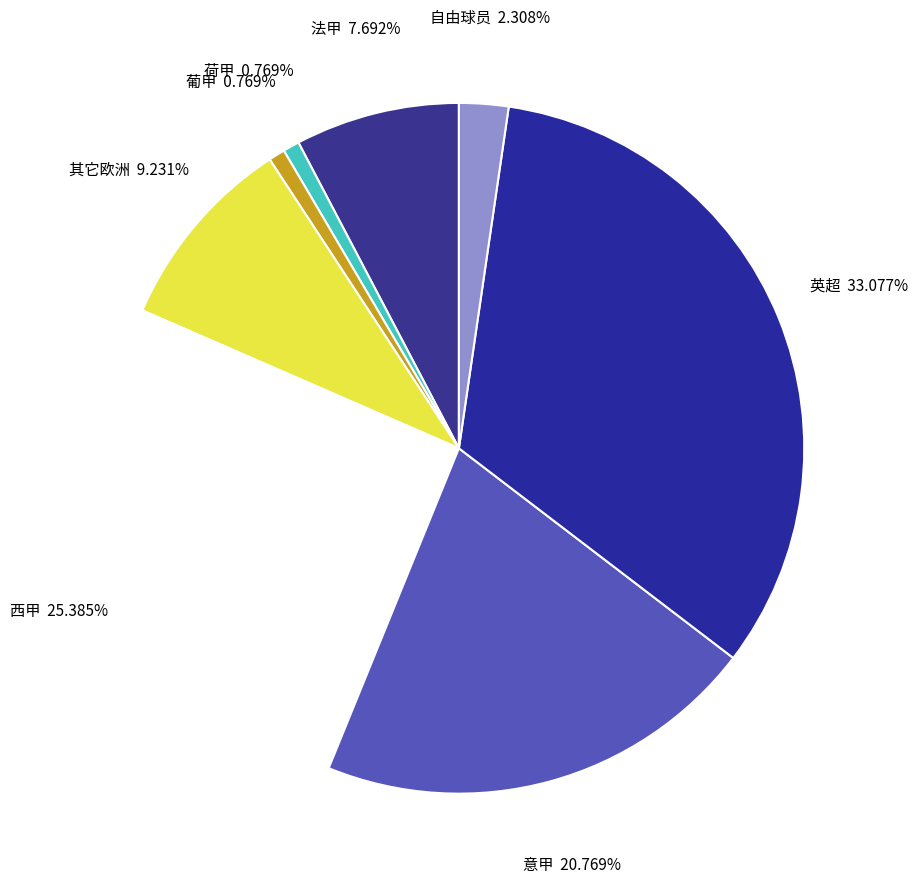

Which slice is the largest?

英超